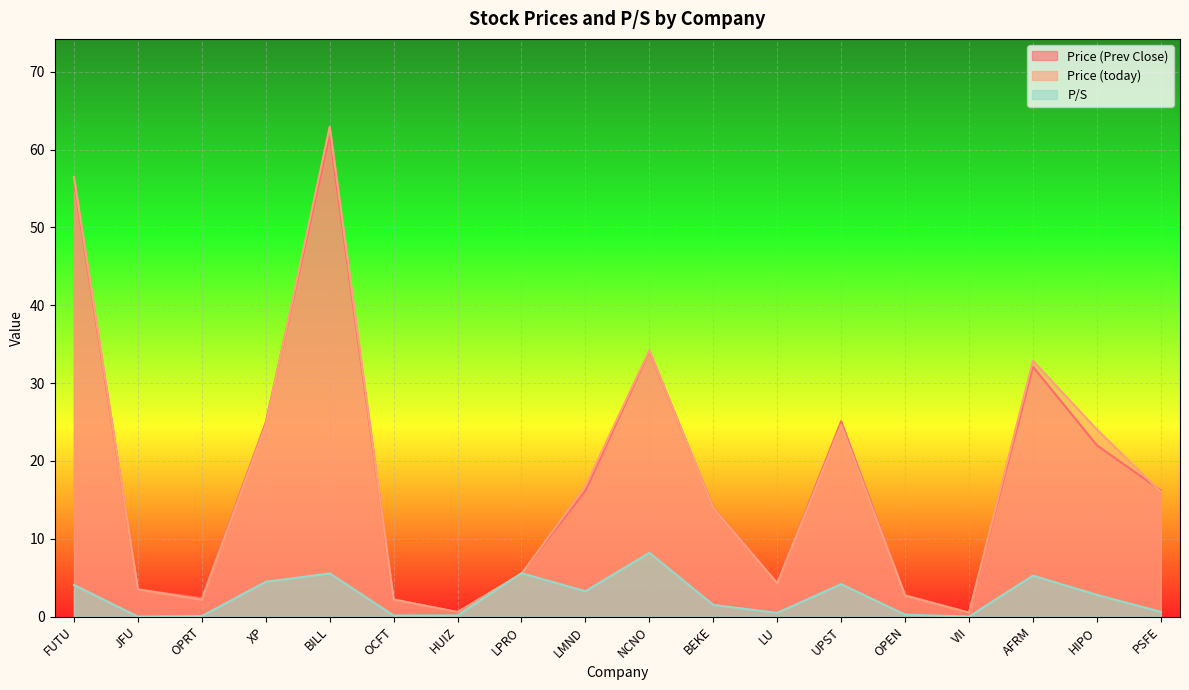

What is the sum of the P/S values at UPST and LPRO?

9.7